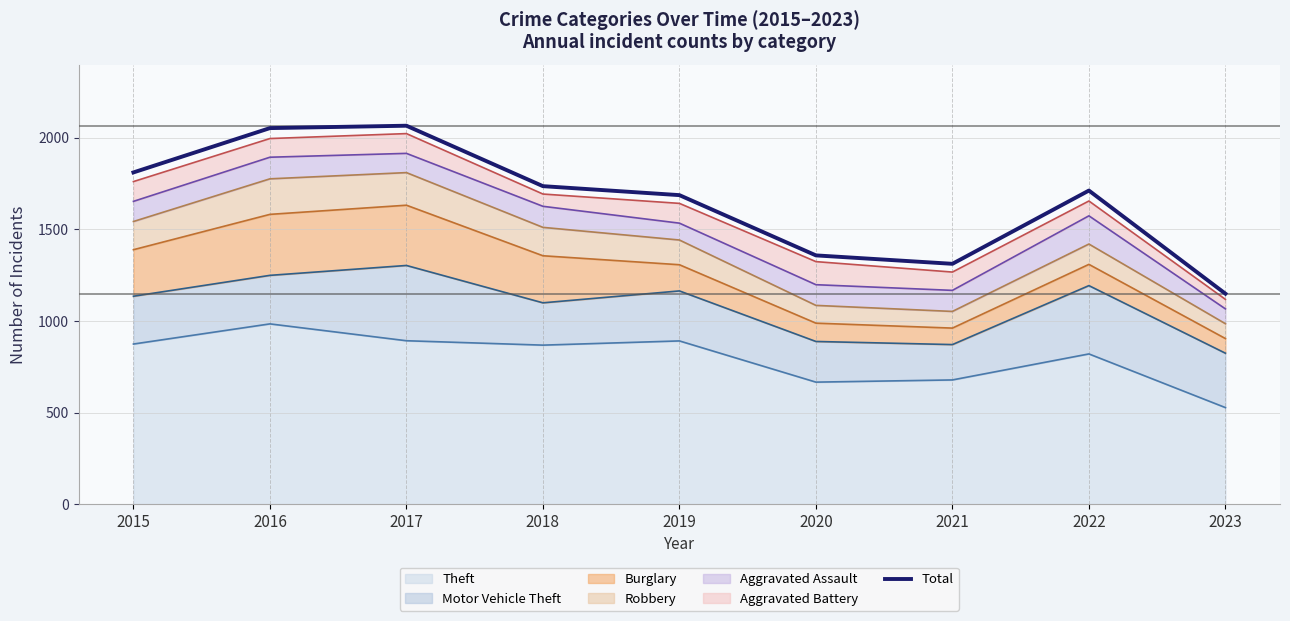

What is the greatest value displayed?

2066